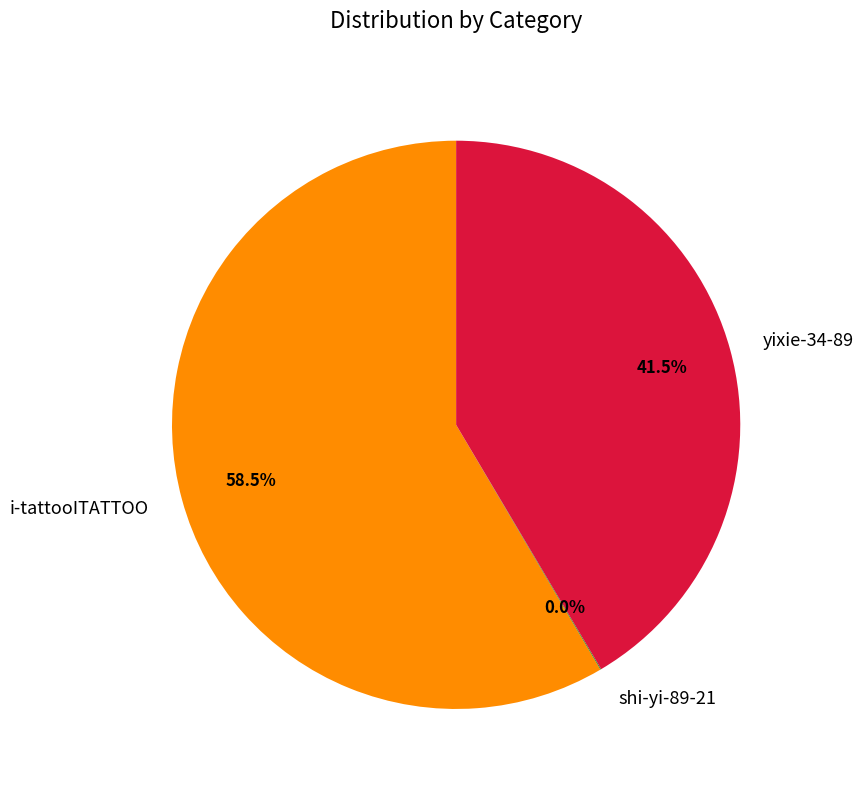

What is the ratio of the value at yixie-34-89 to the value at i-tattooITATTOO?

0.7